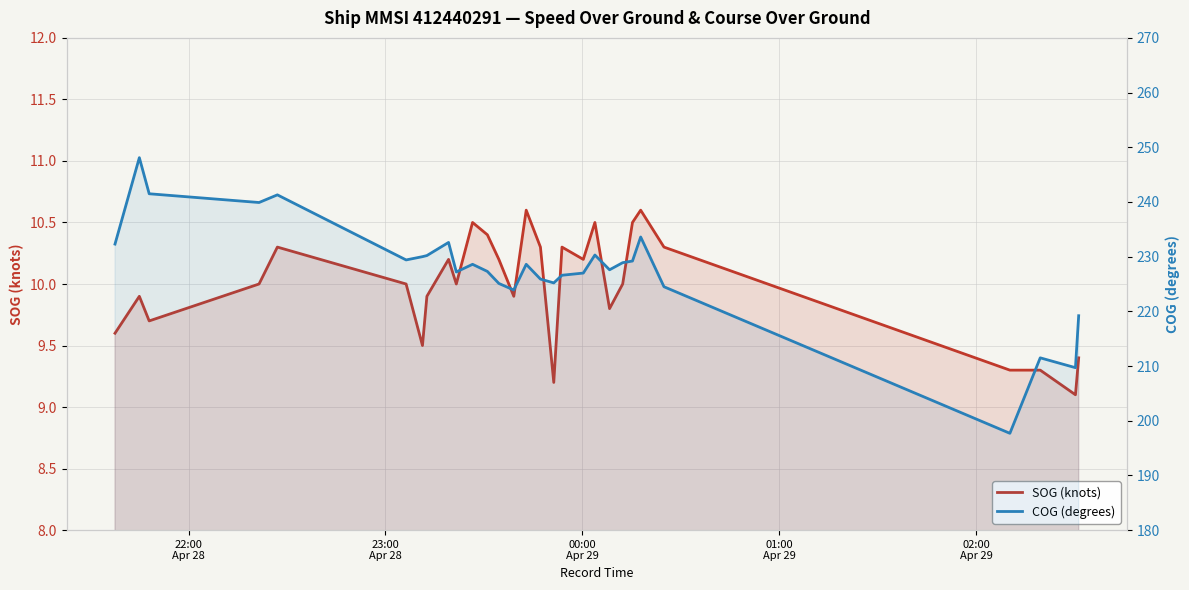

True or false: COG (degrees) and SOG (knots) cross at least once.

False